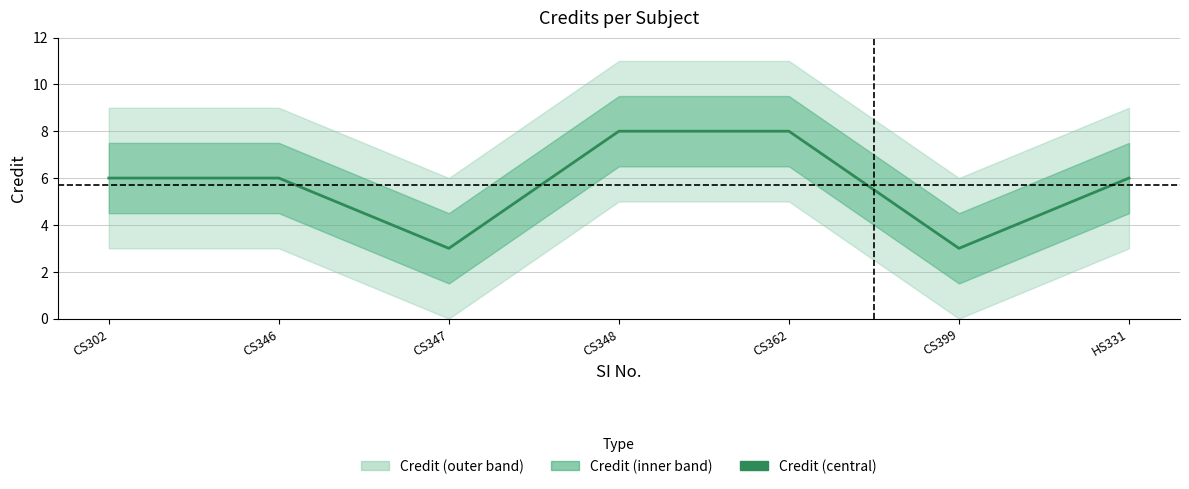

What is the average value?

6